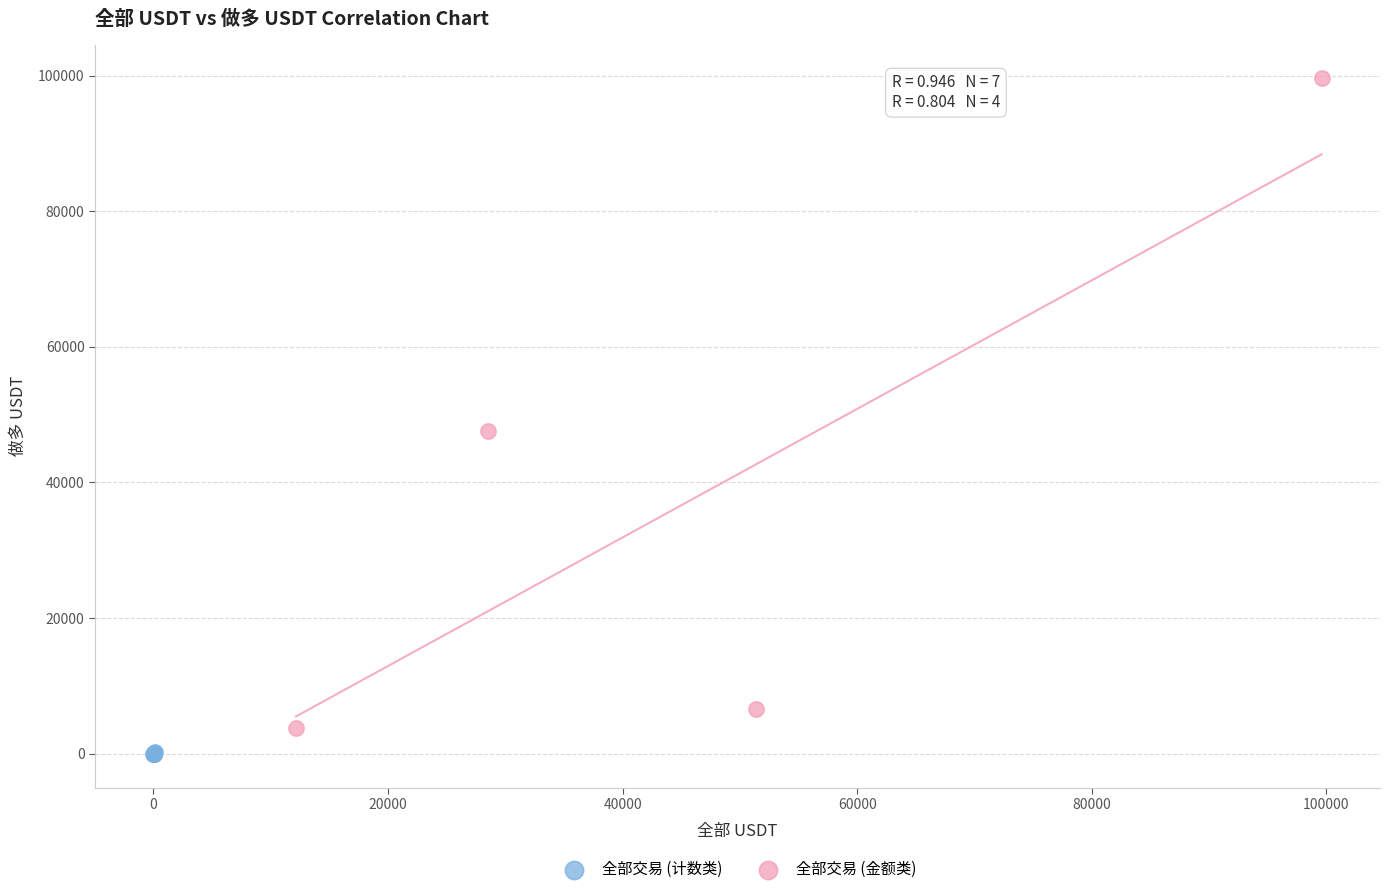

What are all the series names shown in the legend?

全部交易 (计数类), 全部交易 (金额类)